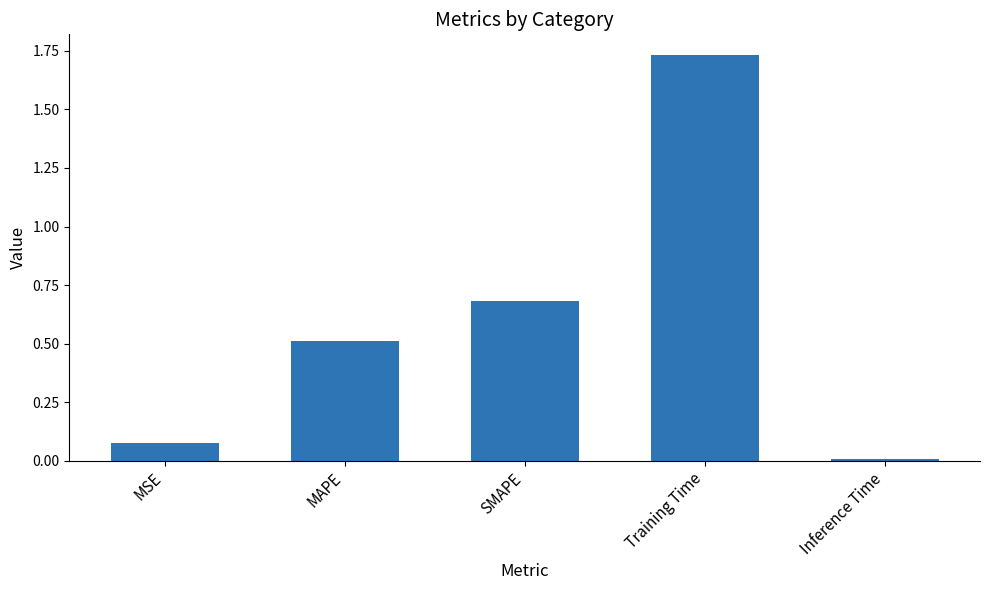

List the labels in order of value, largest first.

Training Time, SMAPE, MAPE, MSE, Inference Time